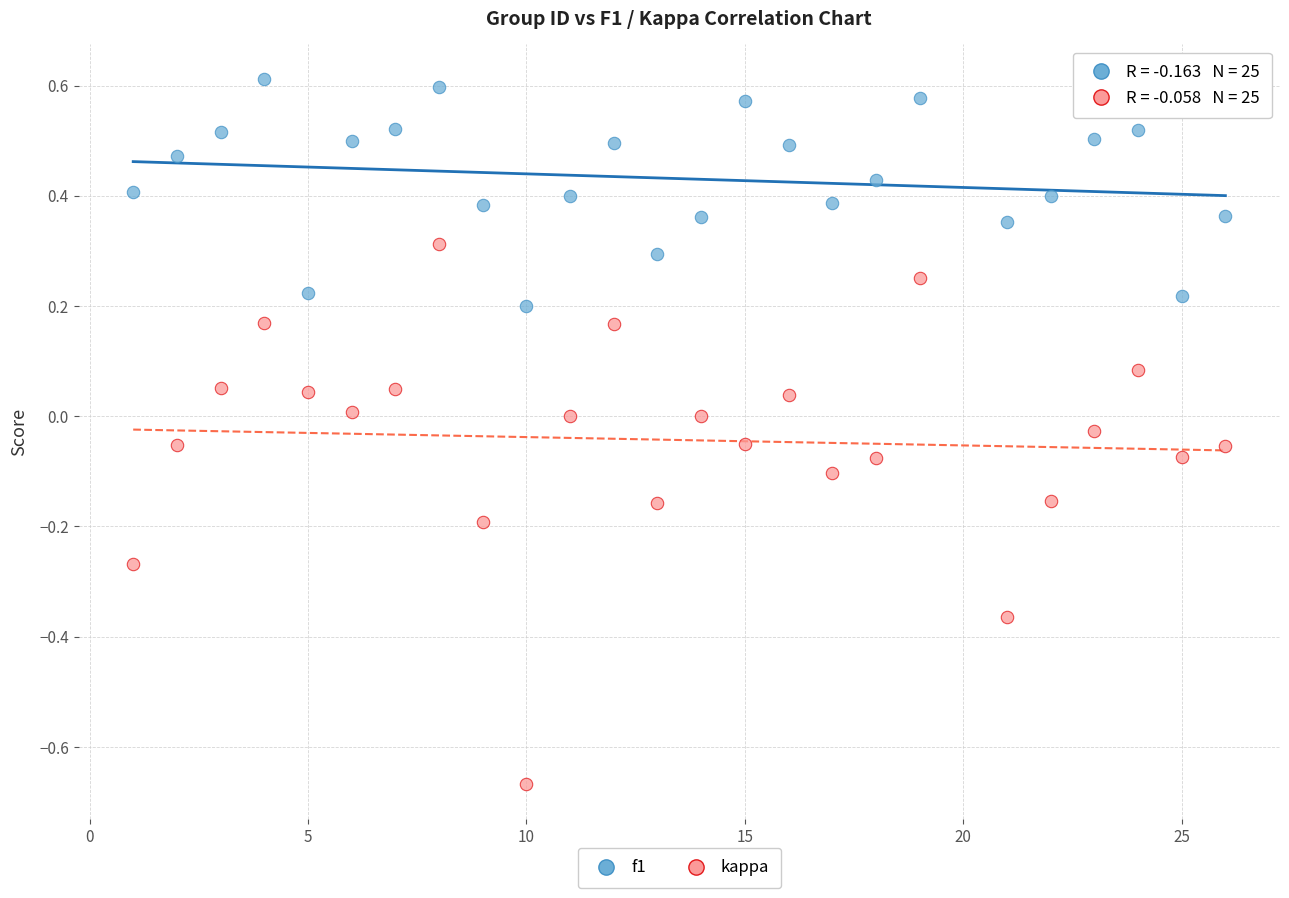

Which series contains the lowest Y value?

kappa